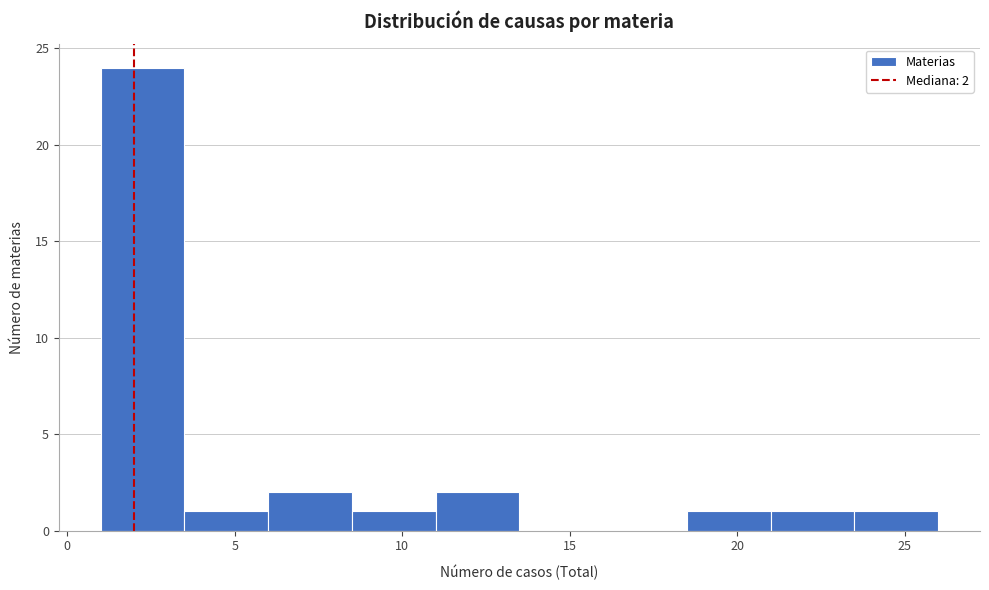

Over which range of the x-axis is the bar tallest?

1.0 to 3.5